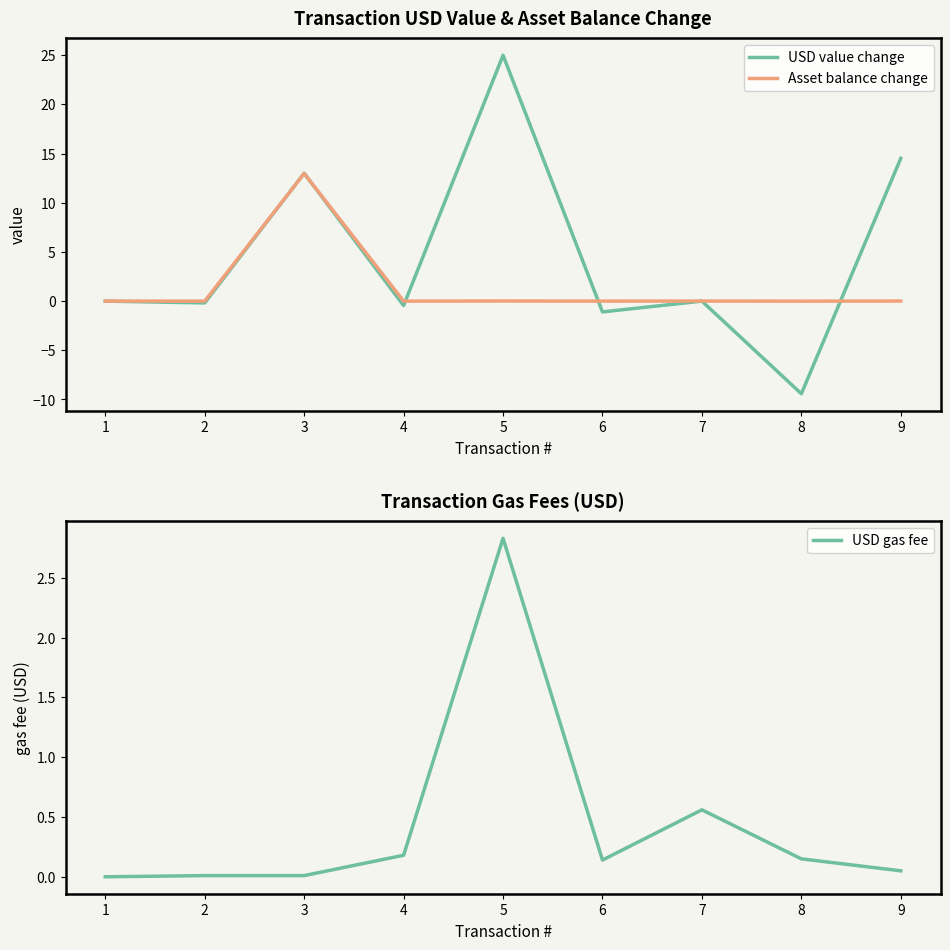

Between 7 and 4, which is larger?

7